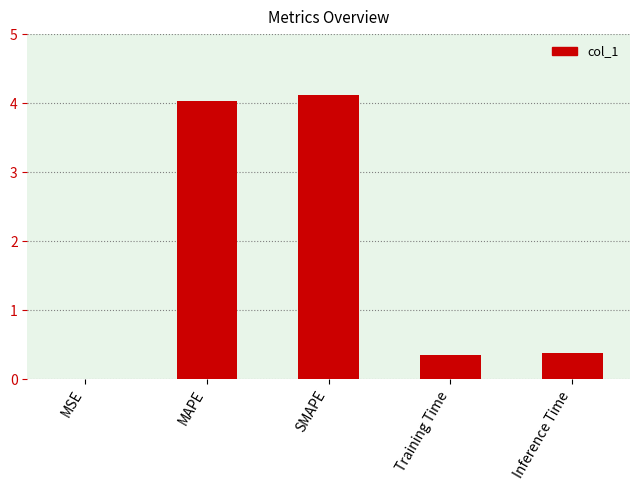

What is the sum of the values at SMAPE and Training Time?

4.5